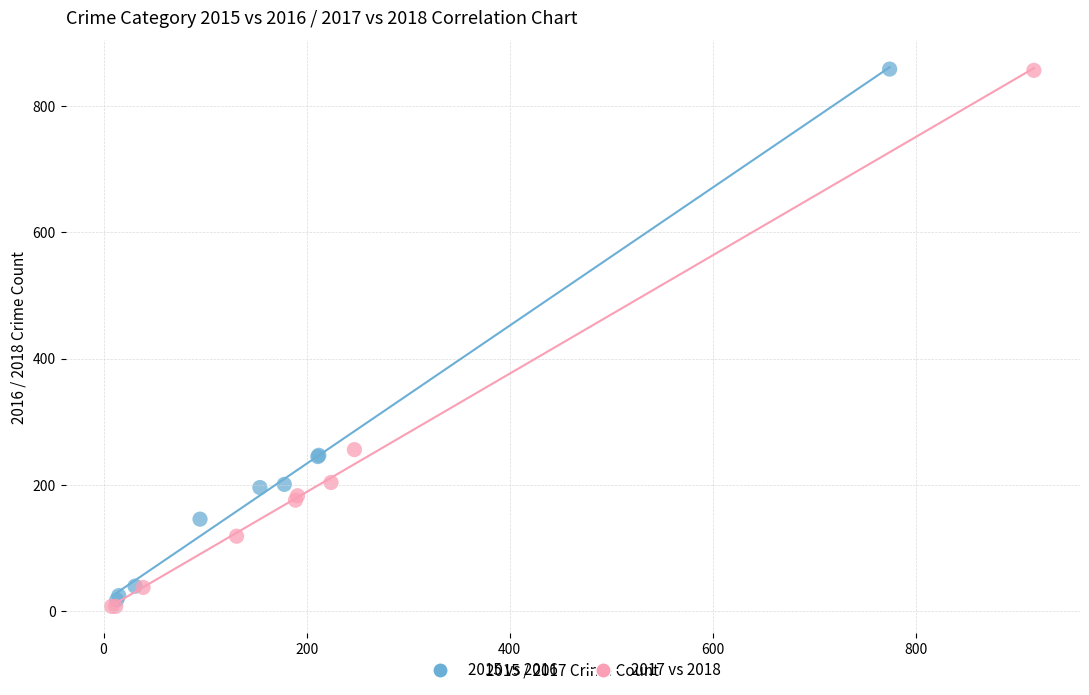

Which series has the largest Y range (max minus min)?

2017 vs 2018